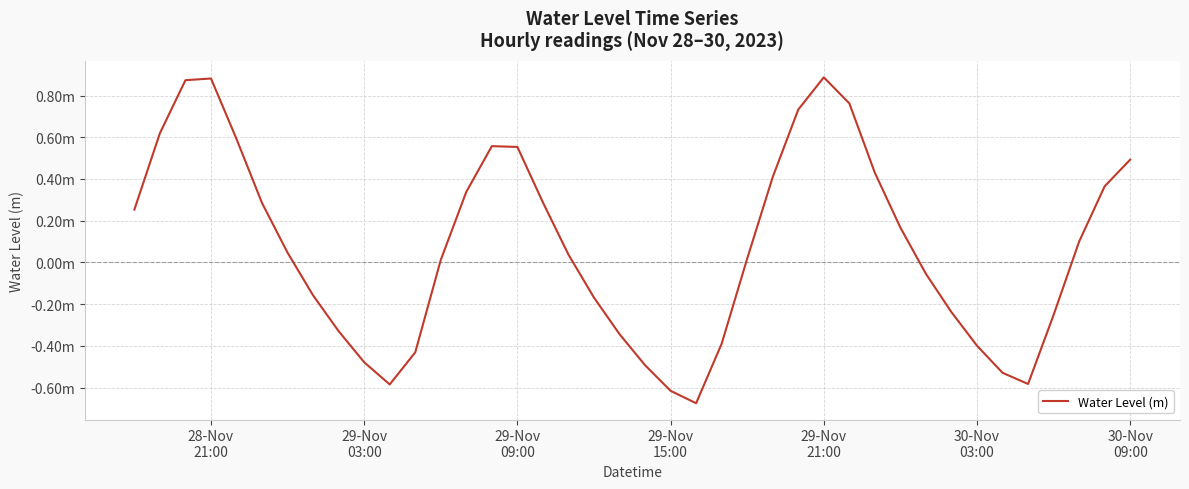

True or false: the data has more than 1 interior local peaks.

True